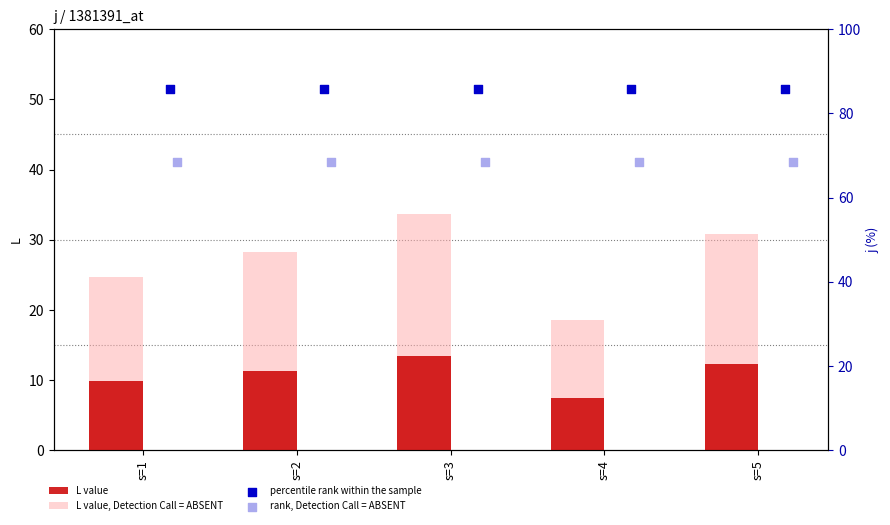

Which series has the largest Y range (max minus min)?

L value, Detection Call = ABSENT